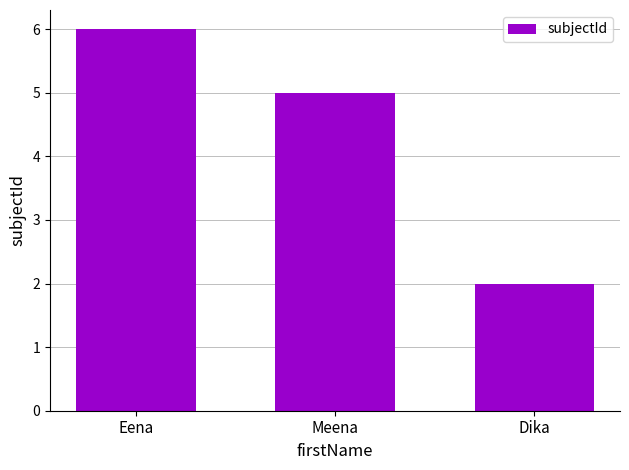

Is it true that the value at Meena is 8?

False